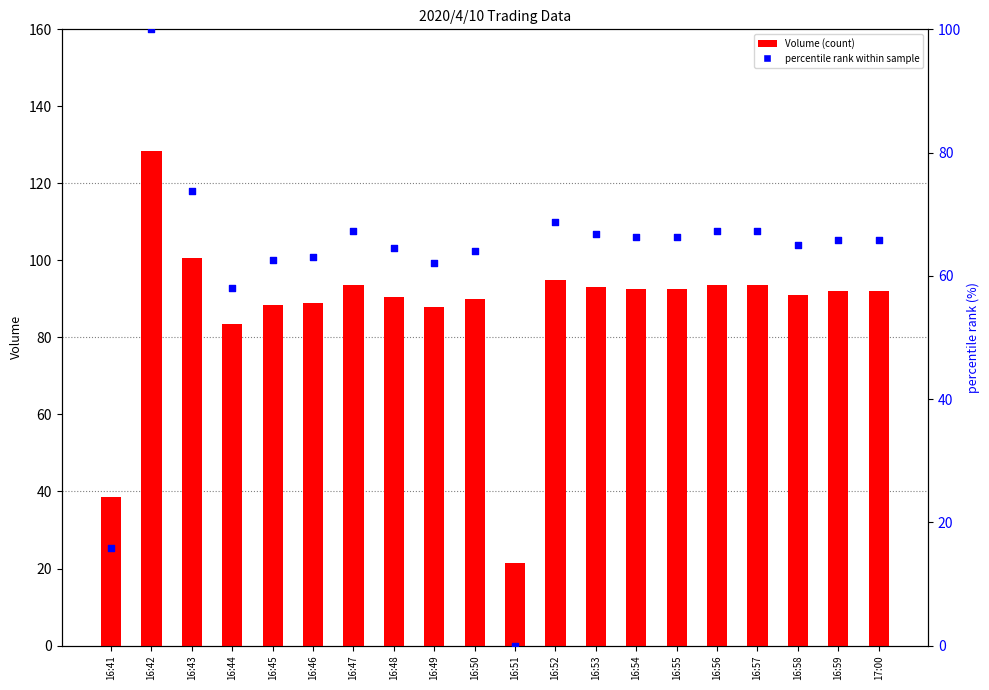

At which category is the sum across all series the highest?

16:42